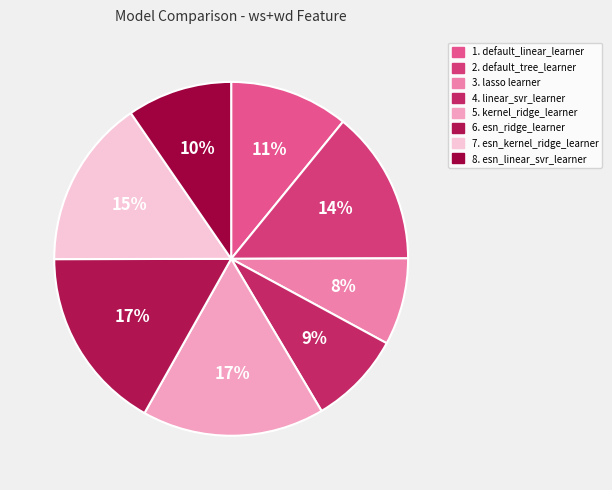

To the nearest percent, what portion does 8. esn_linear_svr_learner represent?

10%